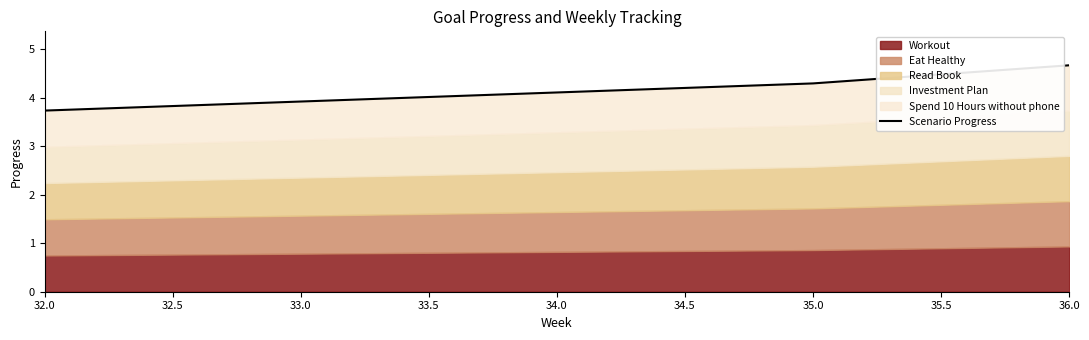

Reading right to left, extract all data points from this chart.

4.7	4.3	4.1	3.9	3.7